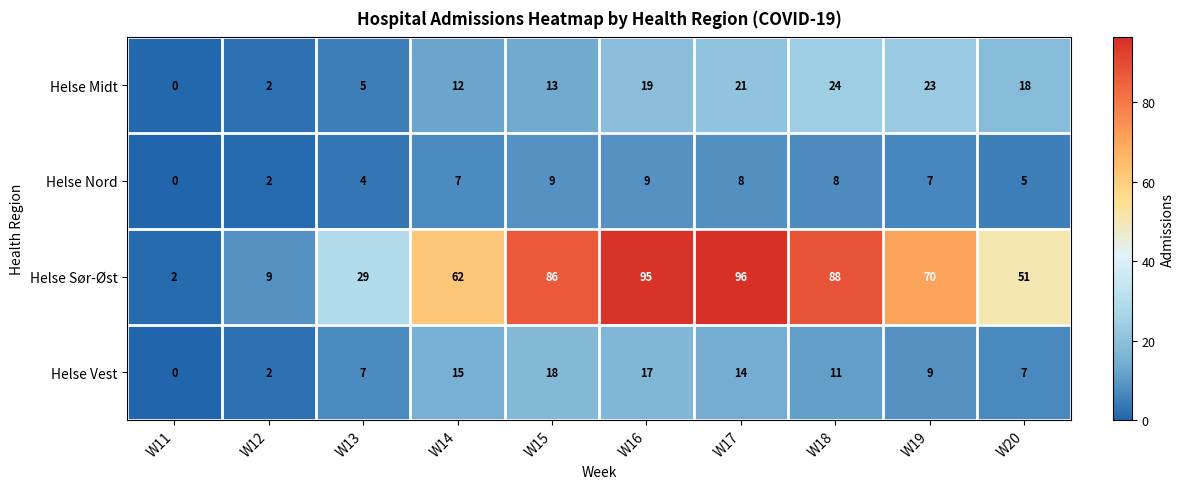

At W20, list the series in order from largest to smallest.

Helse Sør-Øst, Helse Midt, Helse Vest, Helse Nord